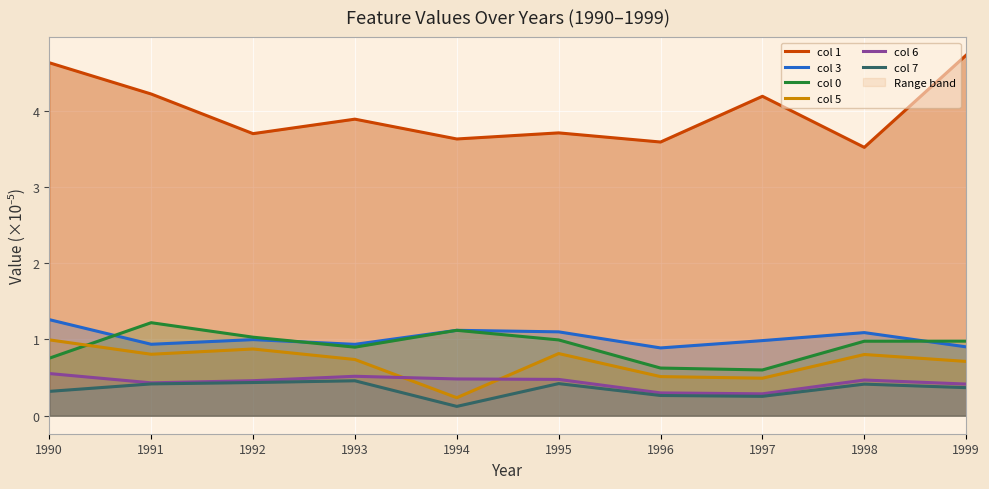

True or false: col 0 and col 6 cross at least once.

False